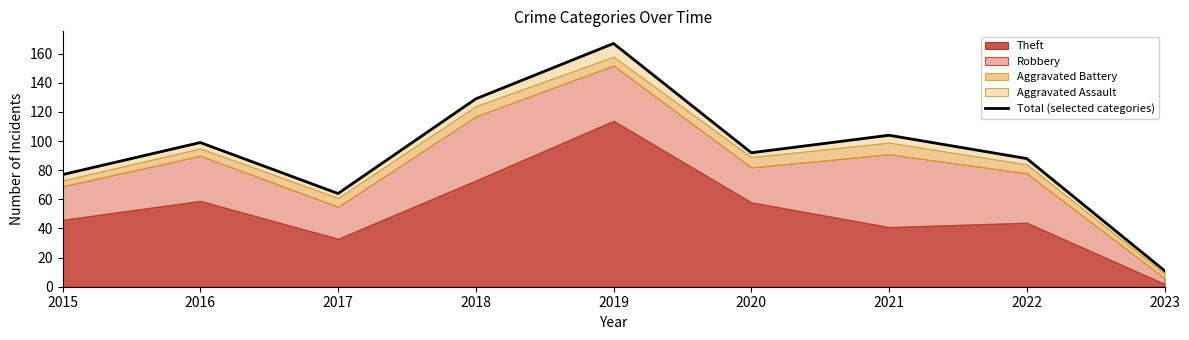

Approximately how many times larger is the value at 2022 compared to 2019?

0.5